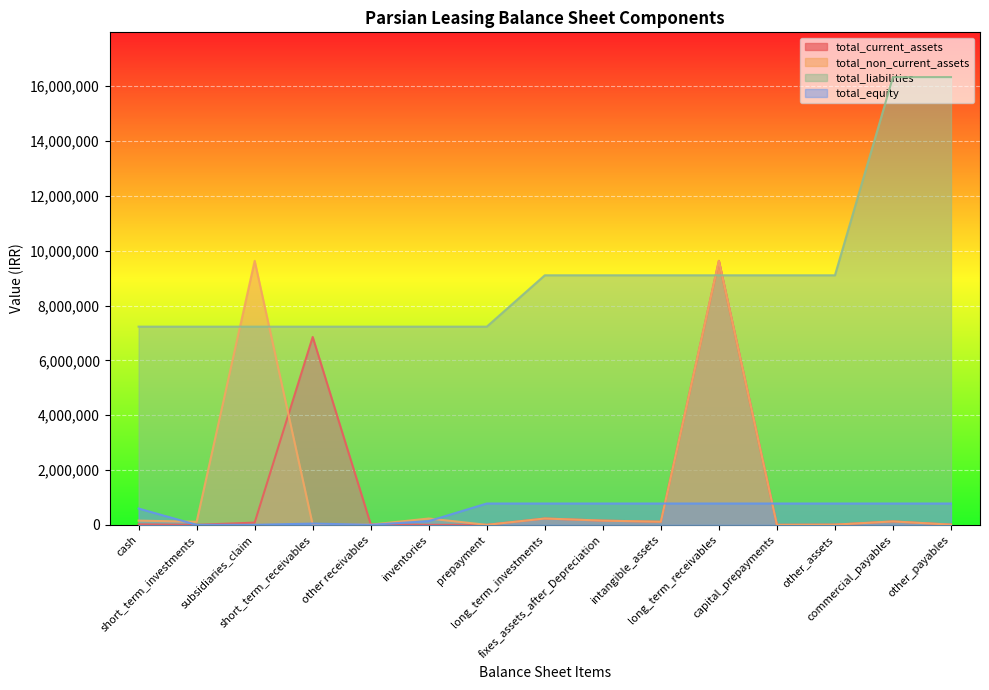

True or false: total_equity and total_current_assets cross at least once.

True